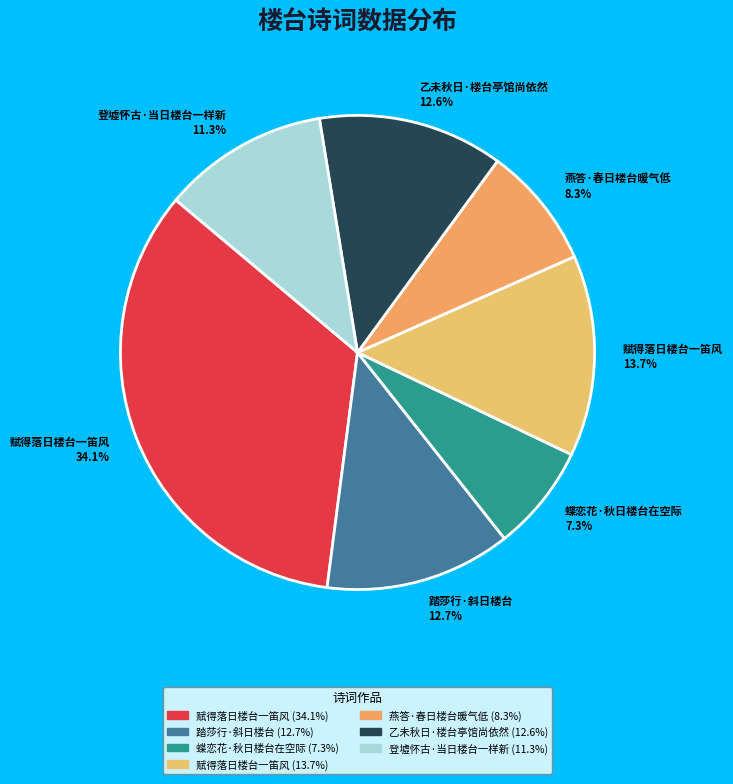

Do 乙未秋日·楼台亭馆尚依然 12.6% and 赋得落日楼台一笛风 34.1% together represent more than half of the pie?

No